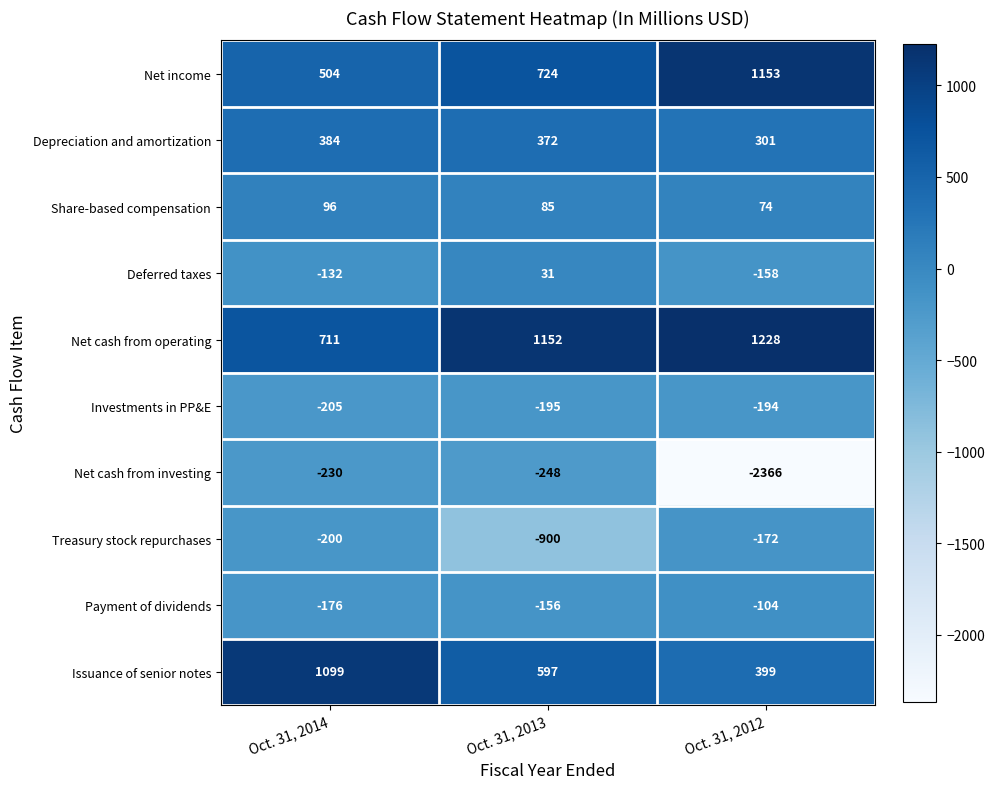

Is it true that Net income equals 724 at Oct. 31, 2013?

True